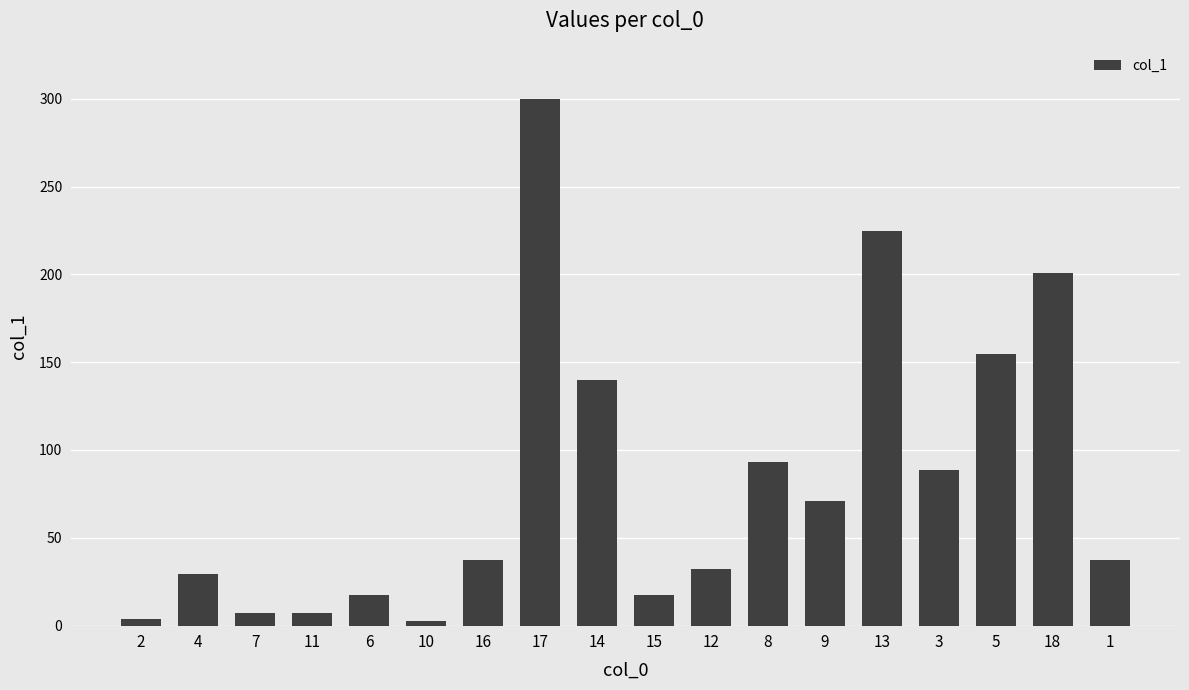

What is the ratio of the value at 11 to the value at 9?

0.1